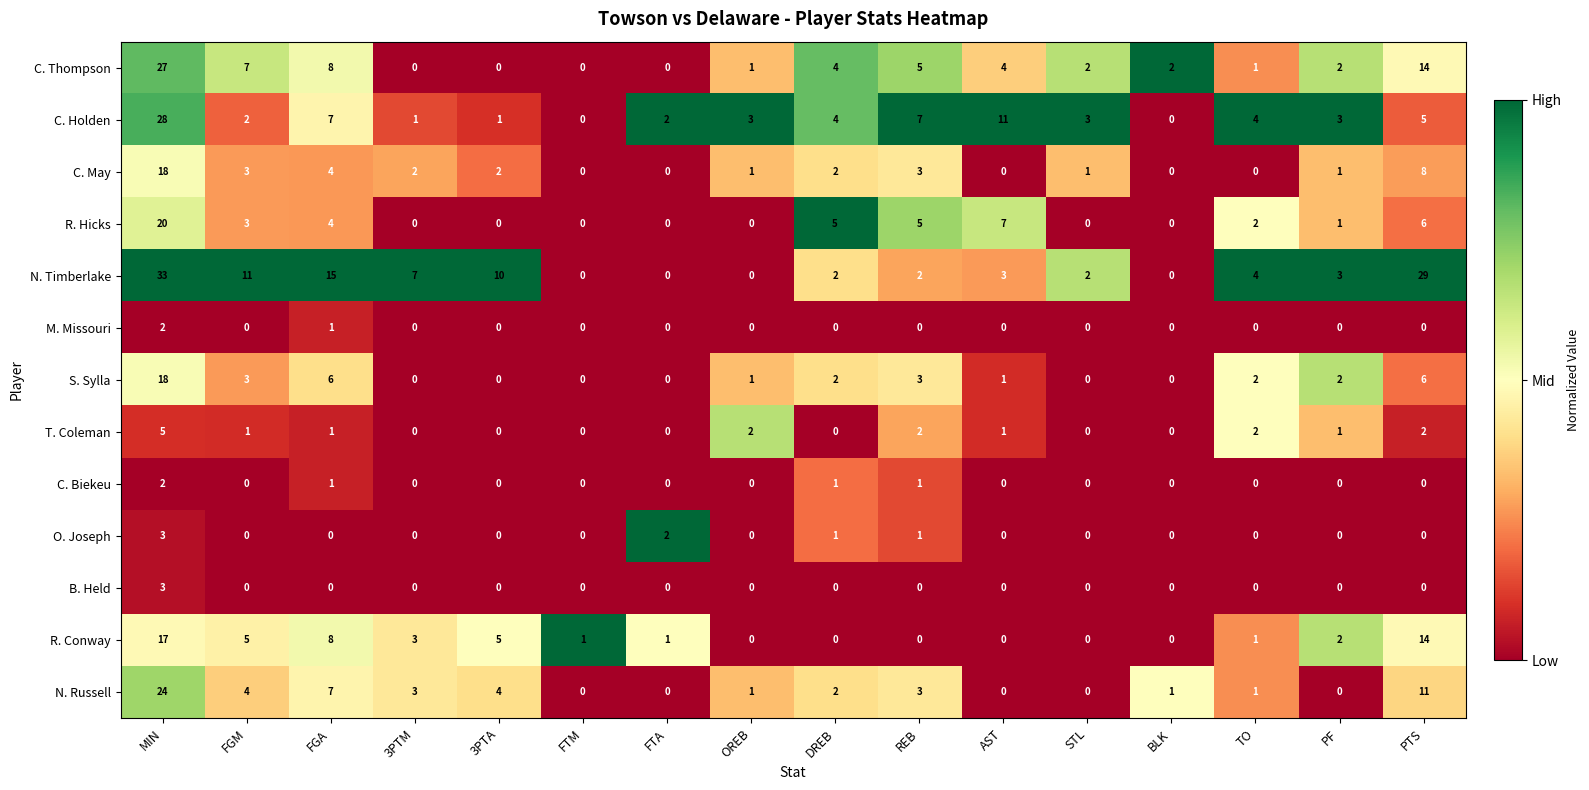

What is the difference between the maximum and minimum values in the S. Sylla series?

18